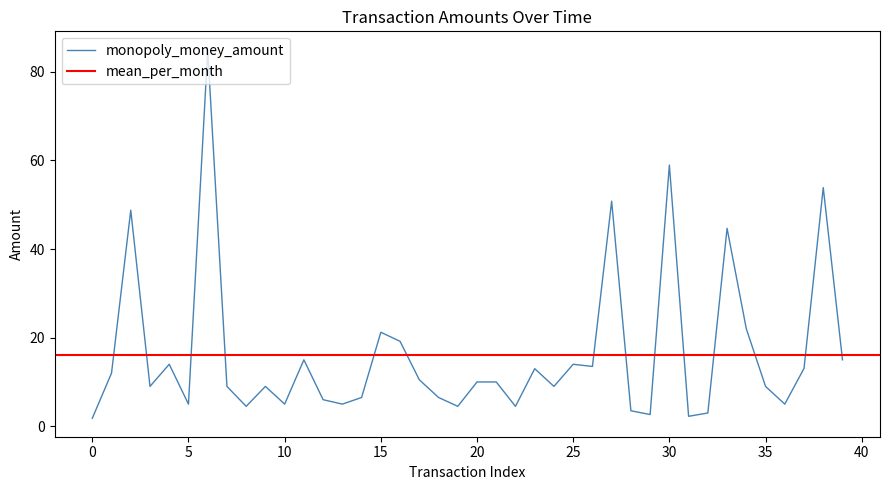

What is the average value?

16.4